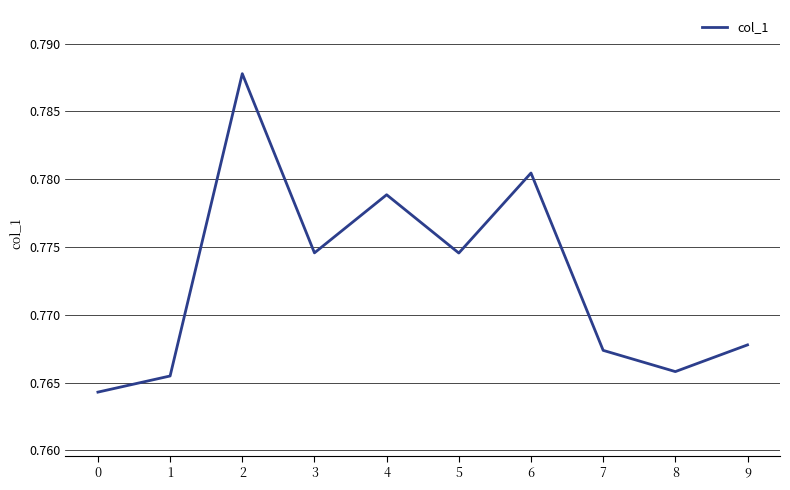

How many lines are shown in the chart?

1